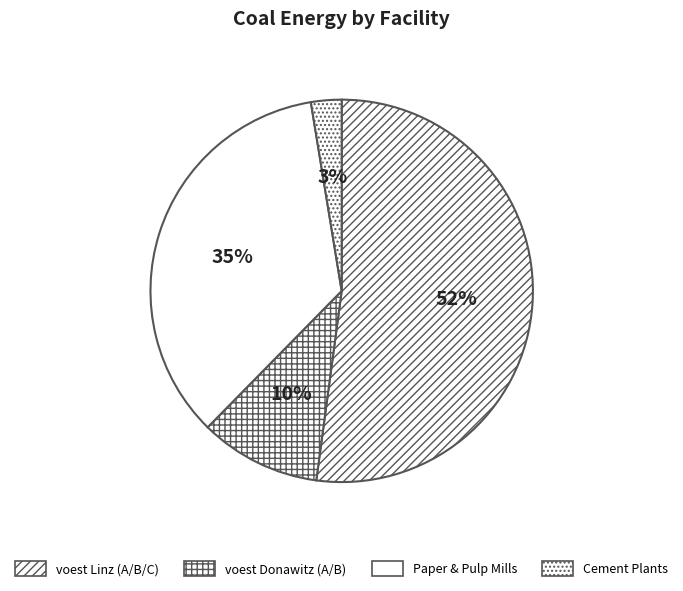

Is there any slice that represents more than half of the pie?

Yes